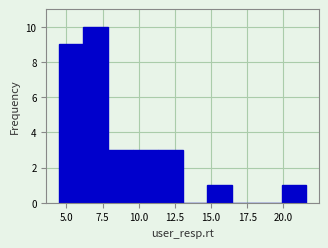

Around what value on the x-axis is the tallest bar? Give the approximate position of its centre, as read against the axis.

7.0